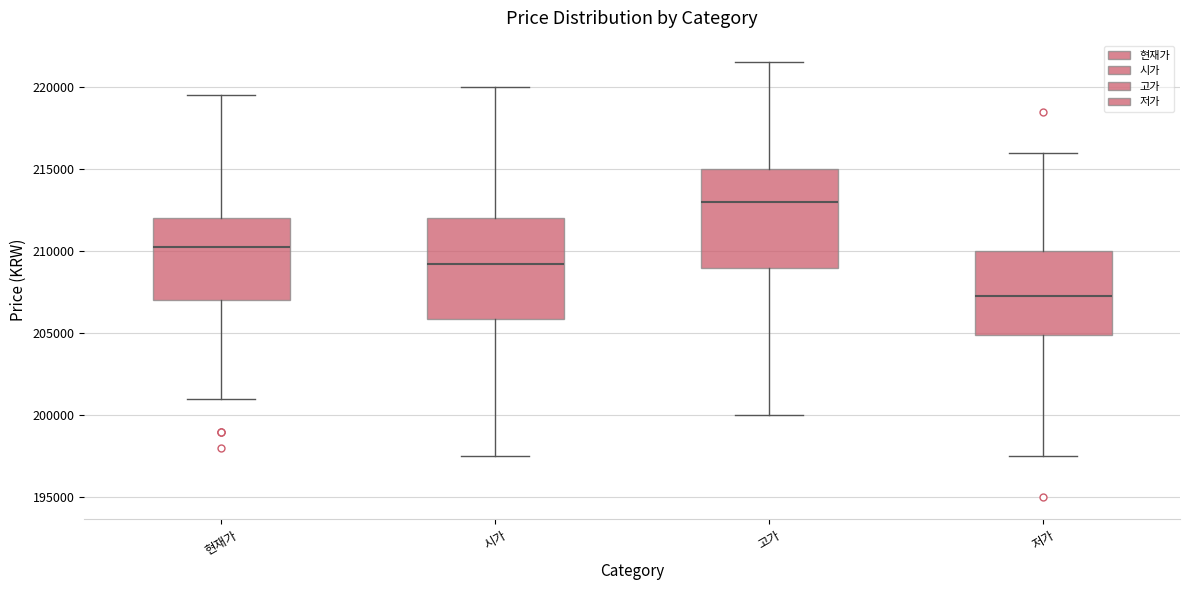

Reading left to right, read every box against the y-axis: the position of its median line, the range the box covers, and the ends of its whiskers. The values are not printed on the chart, so give them approximately, as read against the axis.

현재가: median 210500, box 207000 to 212000, whiskers 201000 to 219500
시가: median 209500, box 206000 to 212000, whiskers 197500 to 220000
고가: median 213000, box 209000 to 215000, whiskers 200000 to 221500
저가: median 207500, box 205000 to 210000, whiskers 197500 to 216000